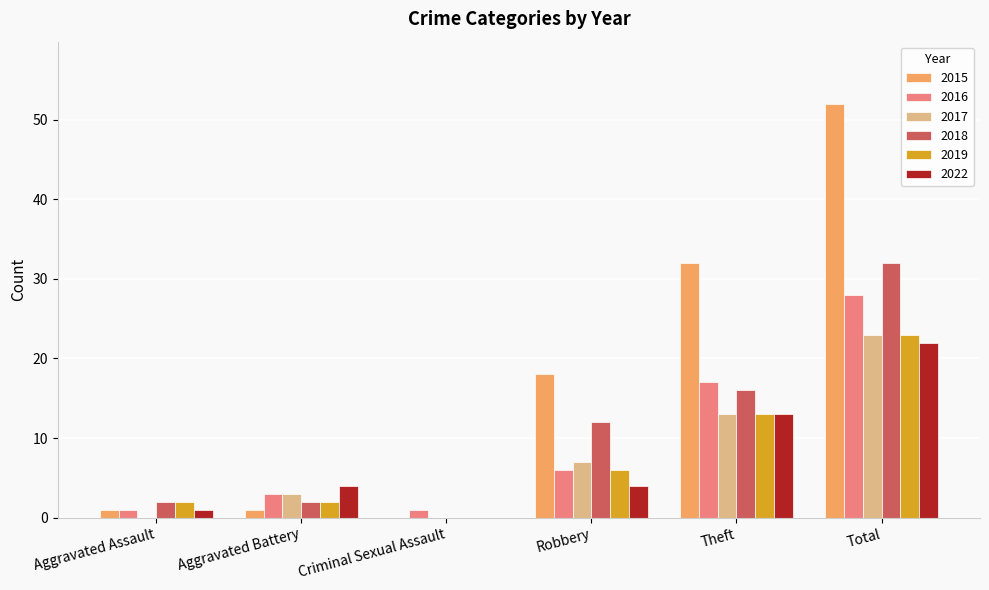

How many positive values does the 2022 series have?

5